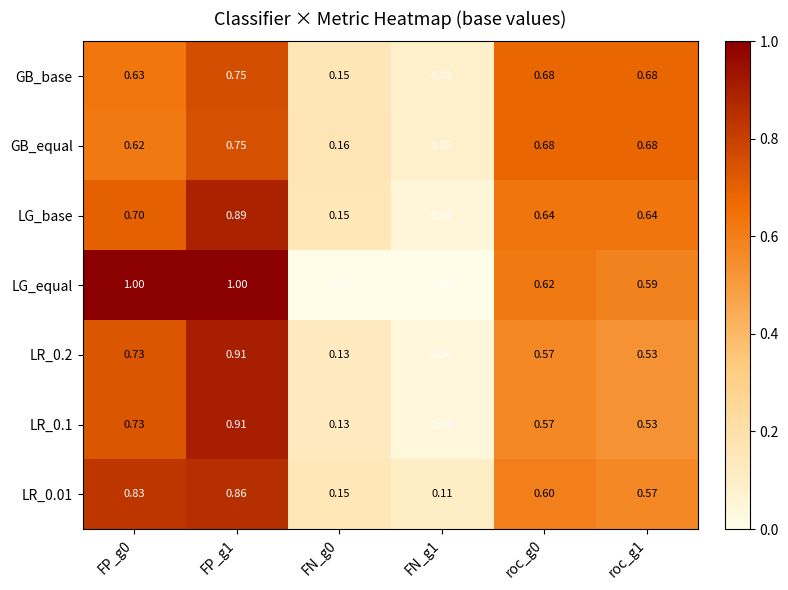

Which series changed the most between FN_g0 and roc_g0?

LG_equal